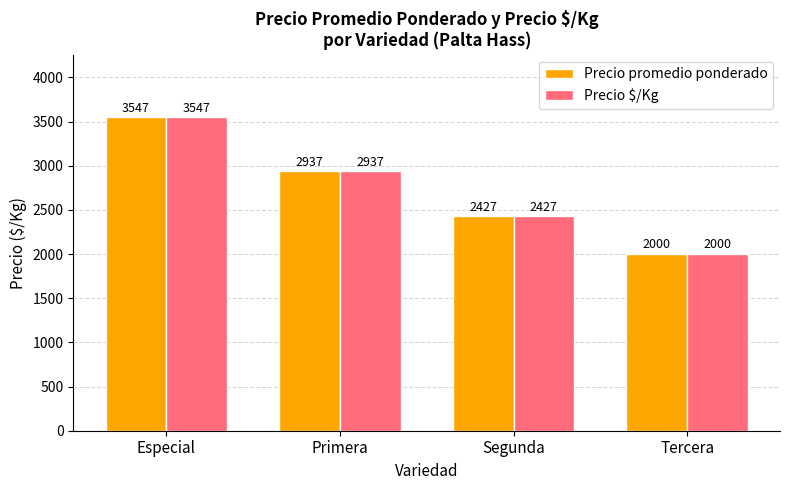

How many values in the Precio $/Kg series are below 2937?

2